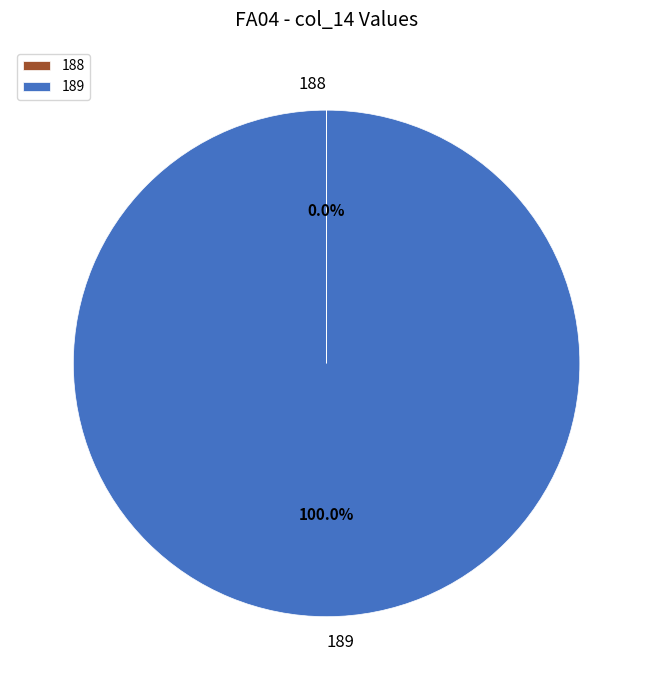

What is the largest slice in the pie chart?

189